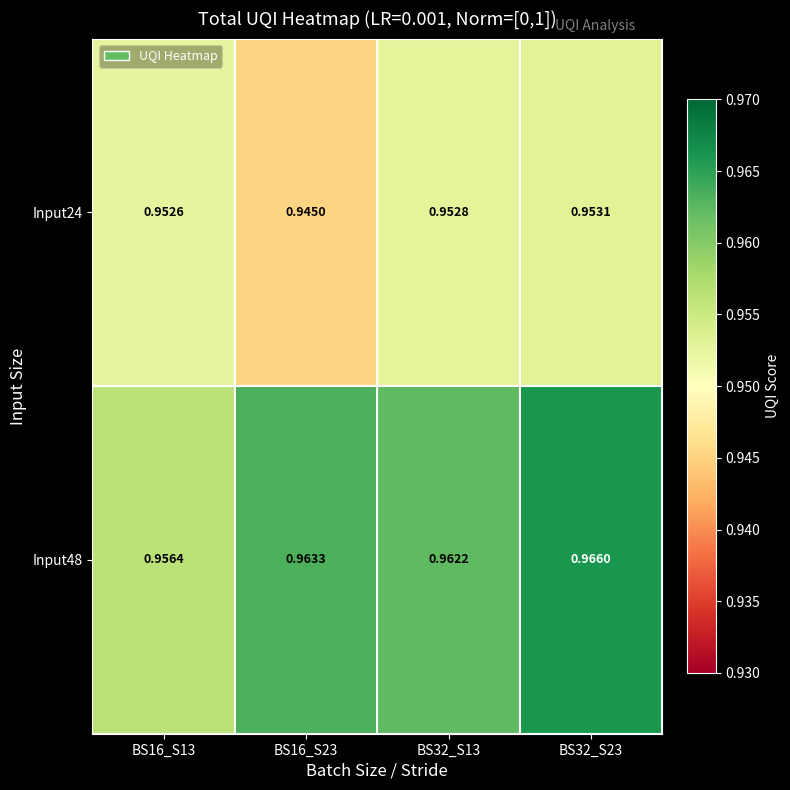

Is the value of Input24 at BS32_S13 greater than the value of Input48 at BS16_S23?

No